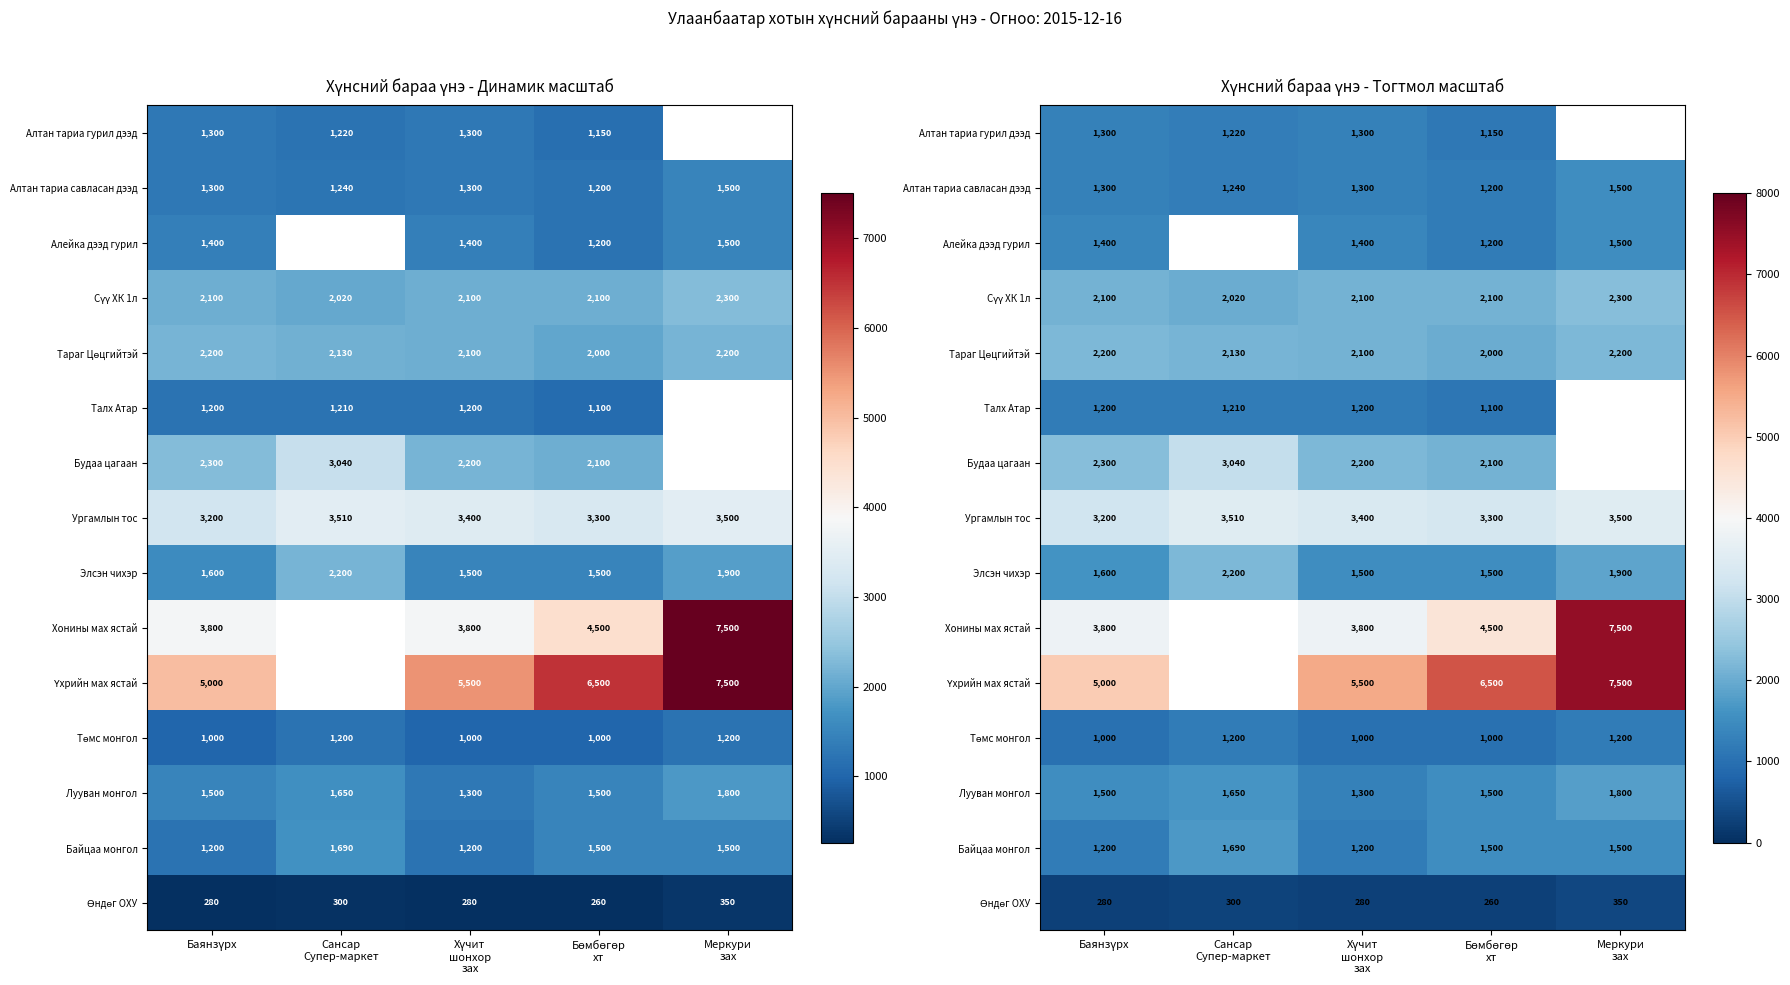

Which category has the highest value in the Лууван монгол series?

Меркури зах